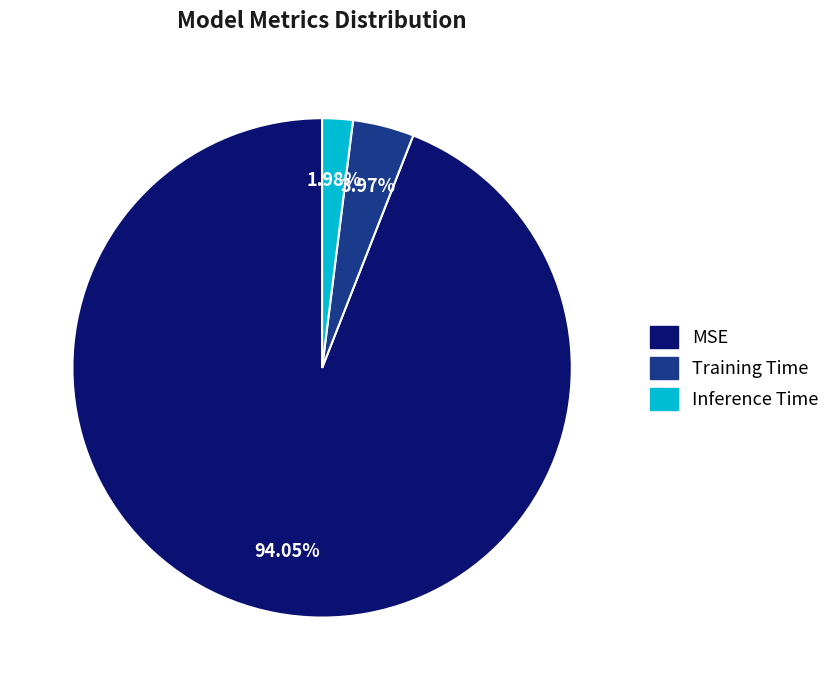

Is there a majority slice in this chart?

Yes